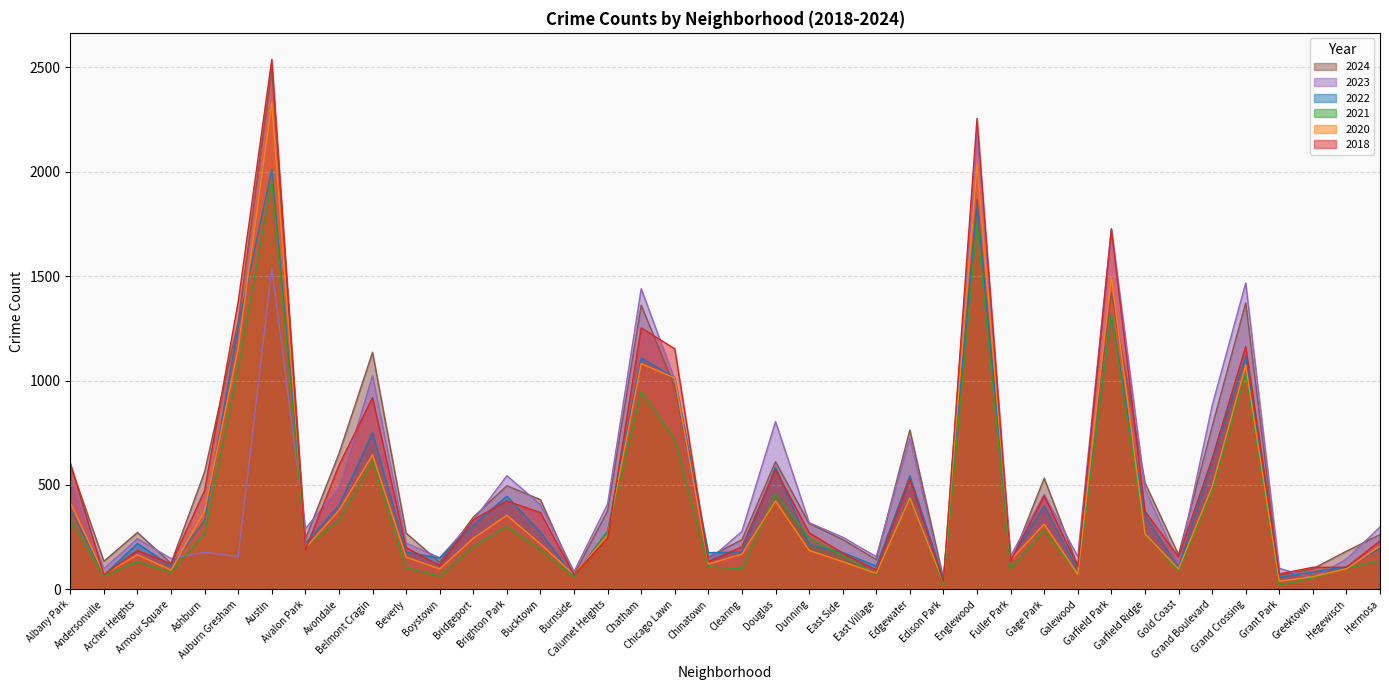

What is the label of the 37th point from the left?

Grant Park